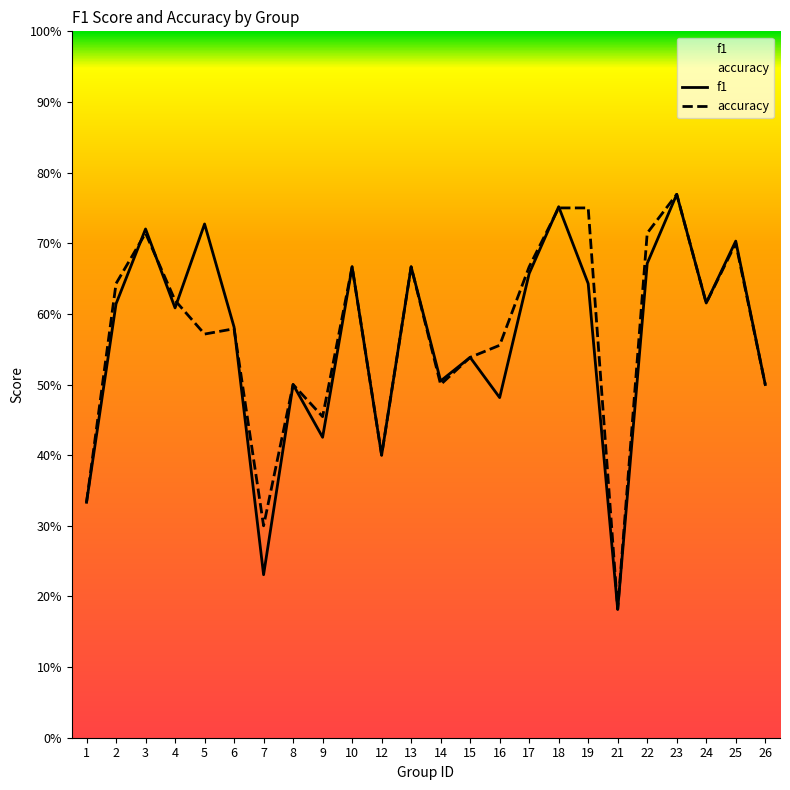

At which category does the chart reach its minimum across all series?

21